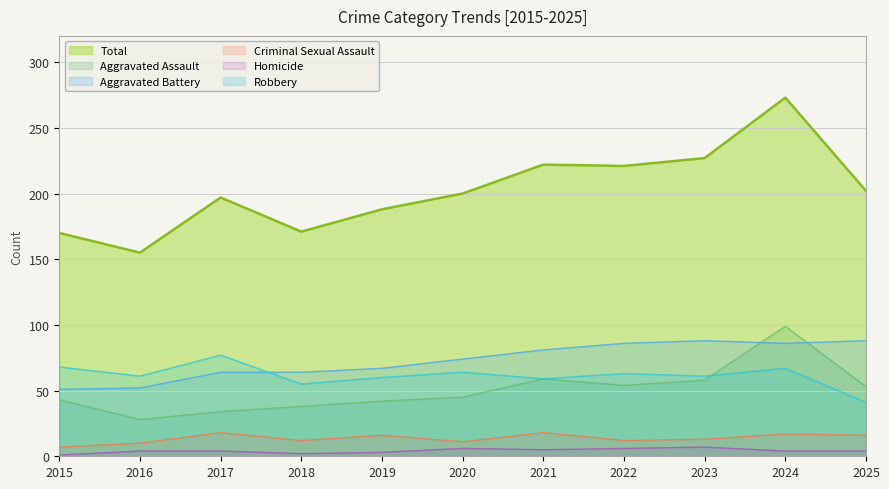

At which category does Aggravated Battery reach its first local peak?

2023